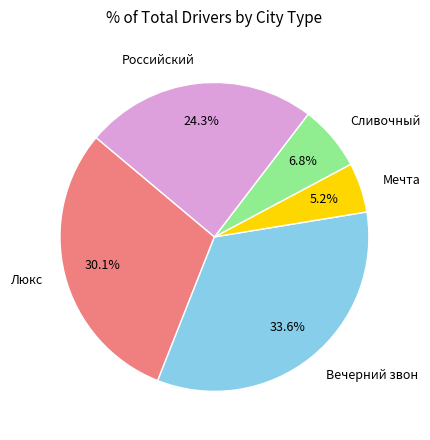

Do Российский and Вечерний звон together represent more than half of the pie?

Yes